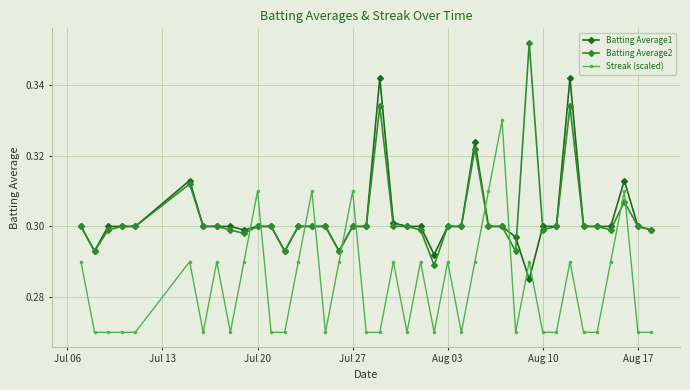

Count the Streak (scaled) values in the range 0 to 1.

40